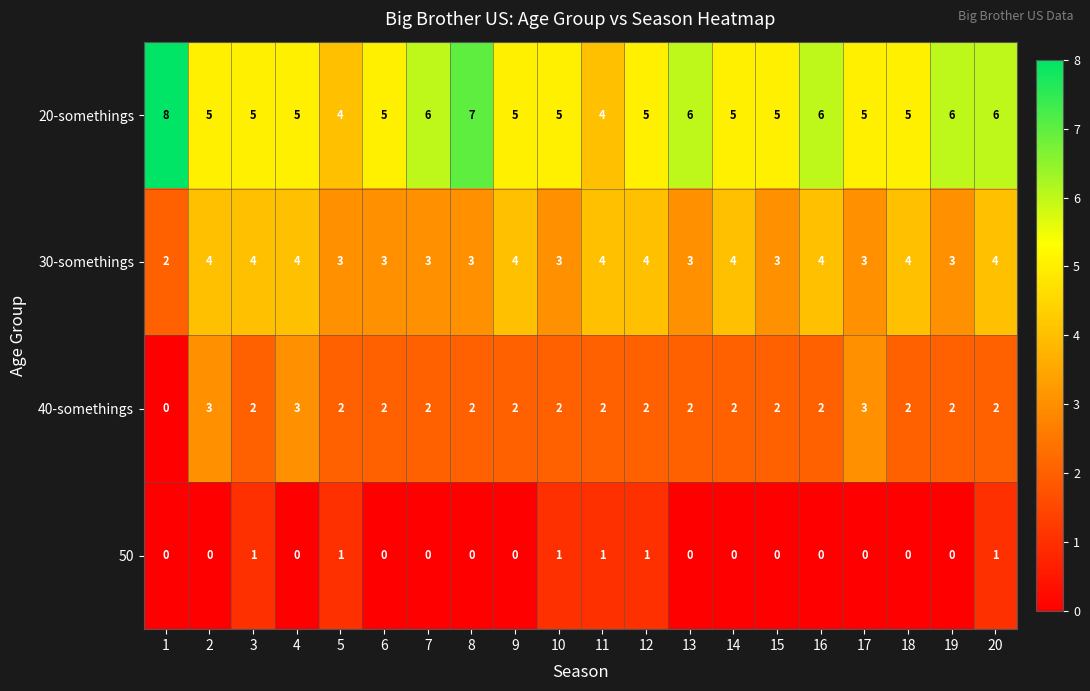

What is the greatest value displayed?

8